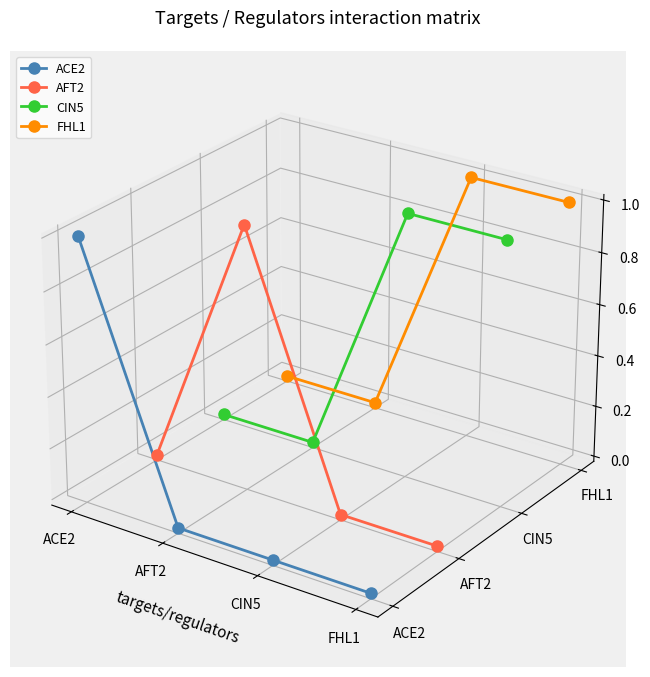

Where is the first local maximum for FHL1?

CIN5